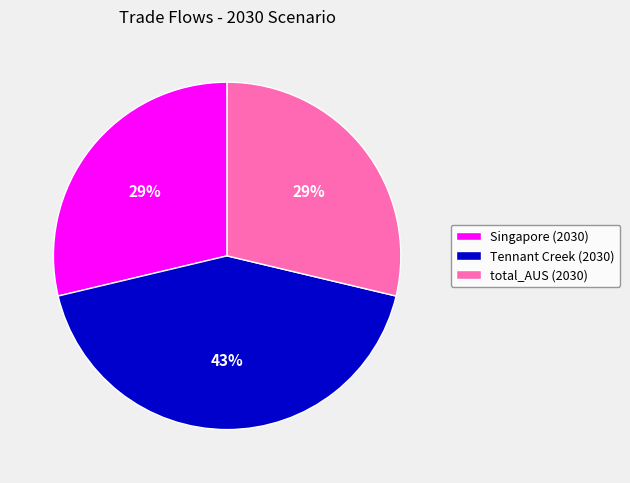

Between Tennant Creek (2030) and total_AUS (2030), which is larger?

Tennant Creek (2030)